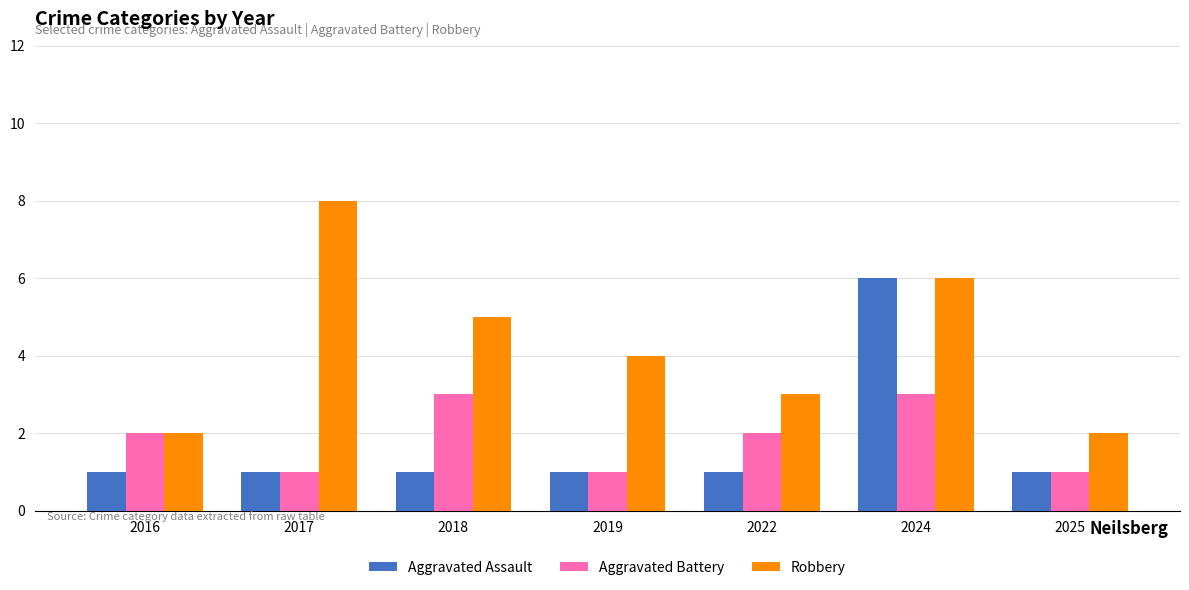

What is the approximate value of Aggravated Battery at 2022?

2